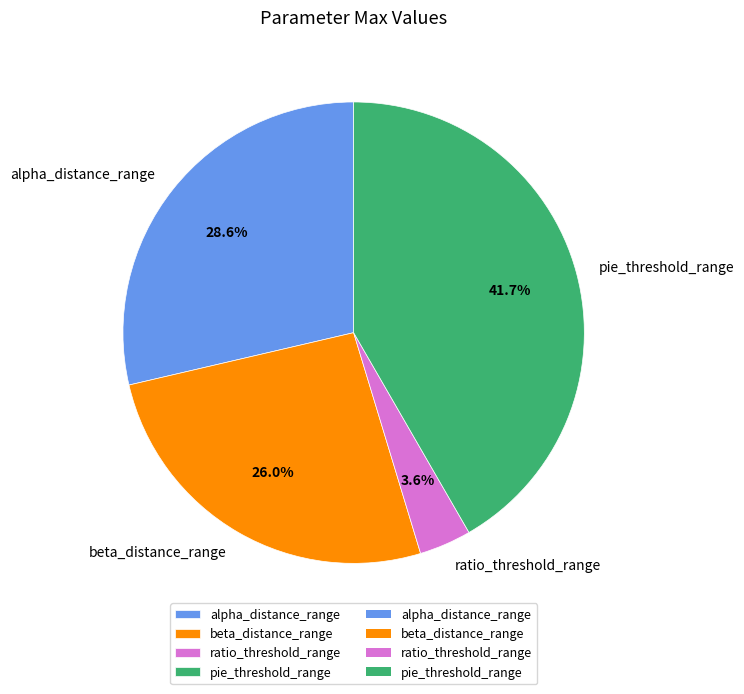

Which category has the biggest portion of the pie?

pie_threshold_range